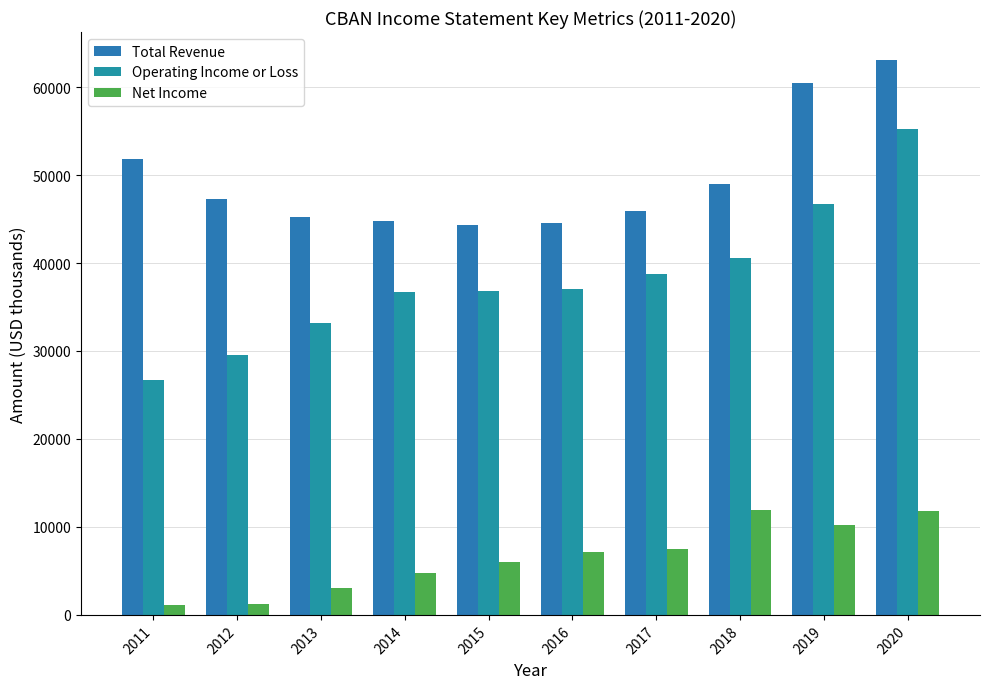

Between 2012 and 2018, which is larger?

2018